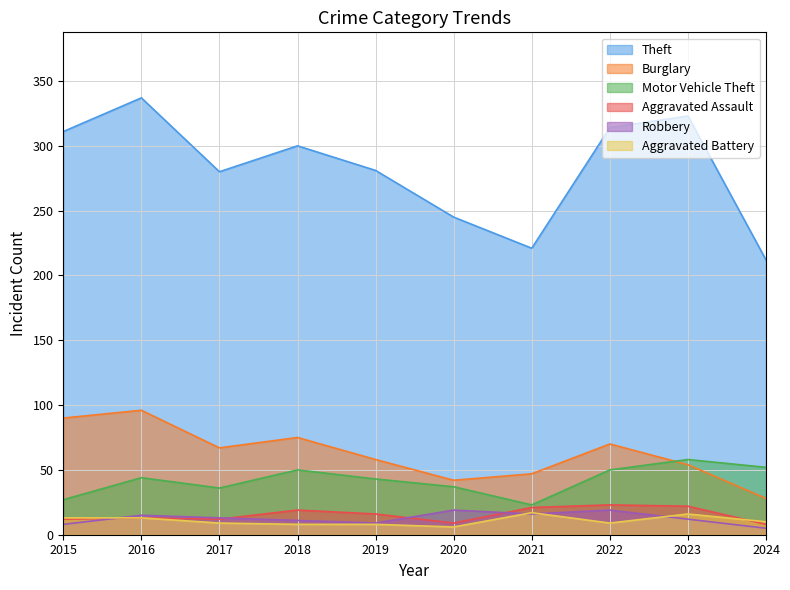

How many values in the Burglary series are below 67?

5